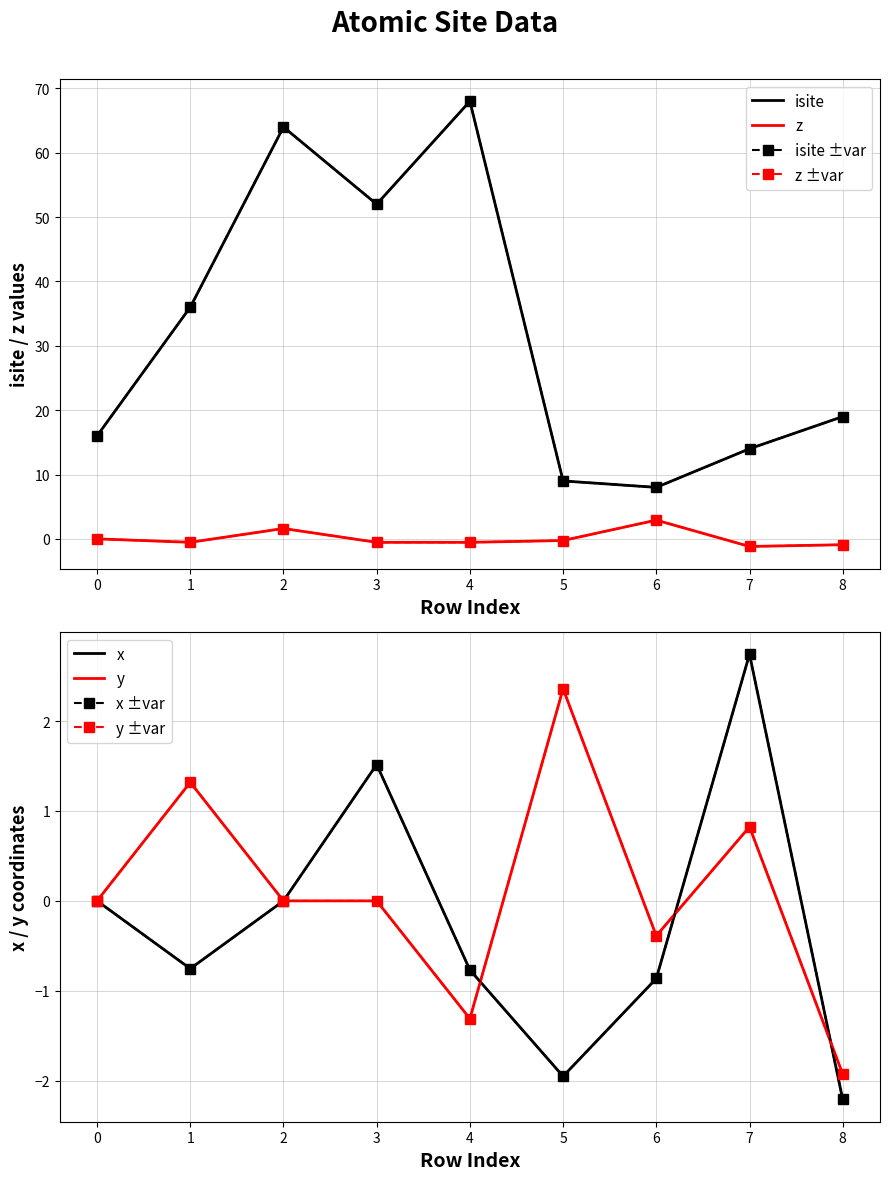

What is the greatest value displayed?

68.0